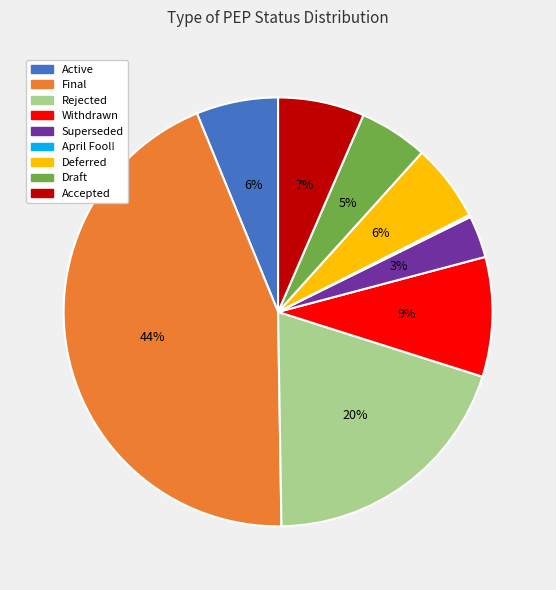

Does Active represent more than half of the total?

No